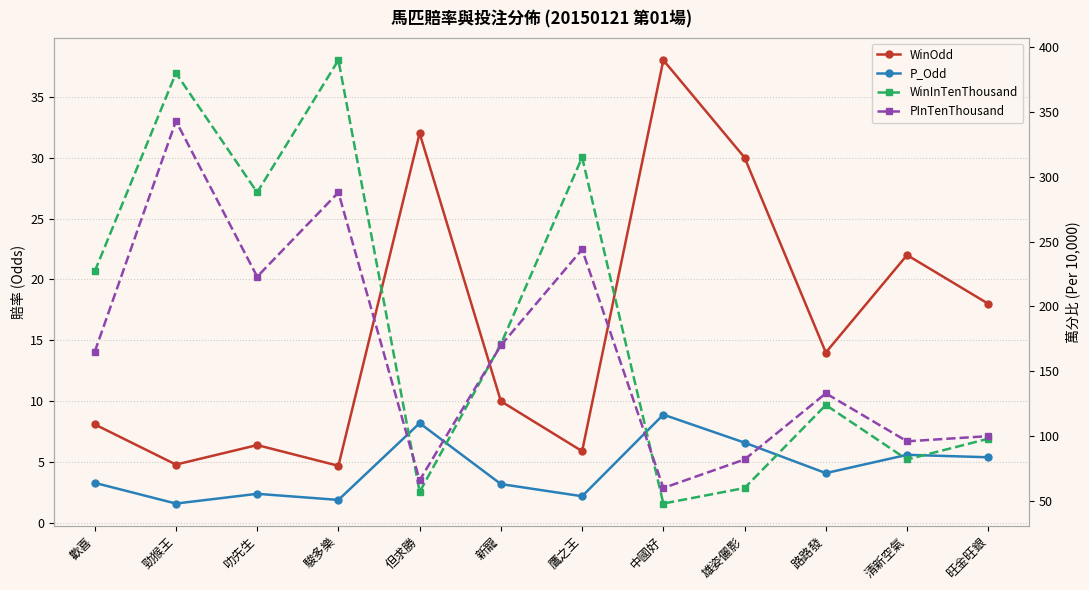

Between 勁猴王 and 駿多樂, which is larger?

勁猴王